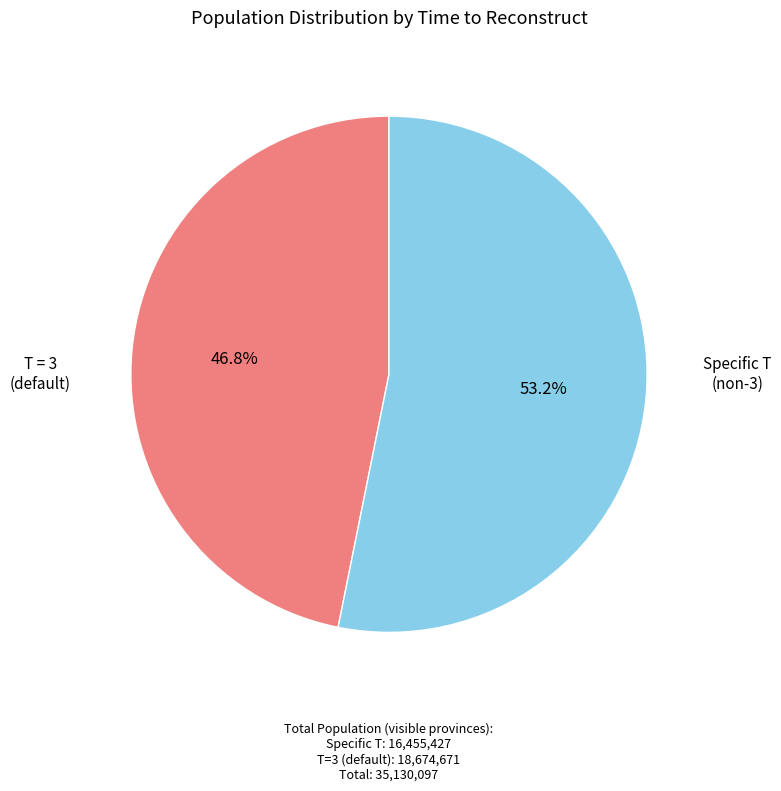

Count the number of slices in the pie.

2